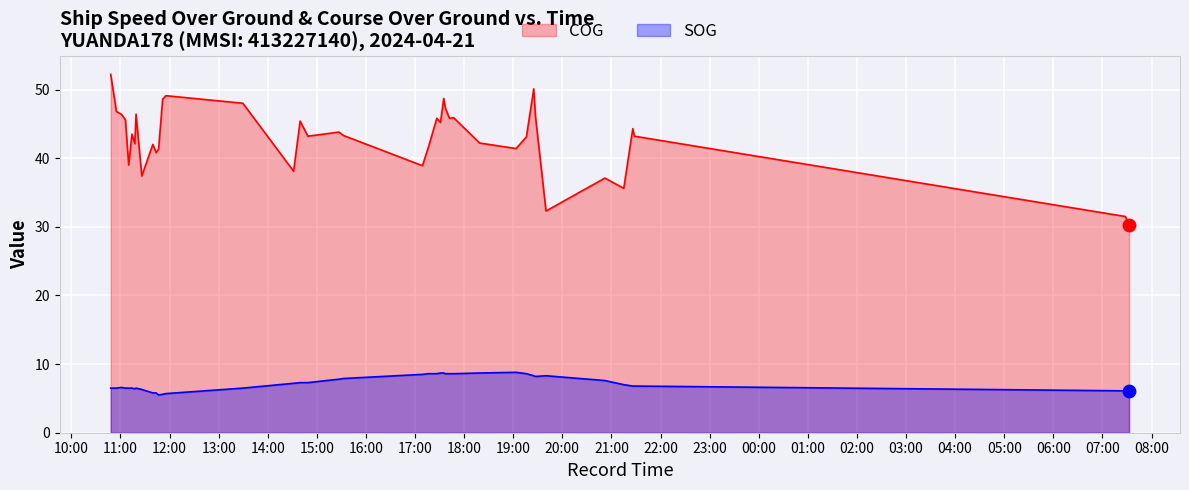

Which series reaches the minimum Y coordinate?

SOG